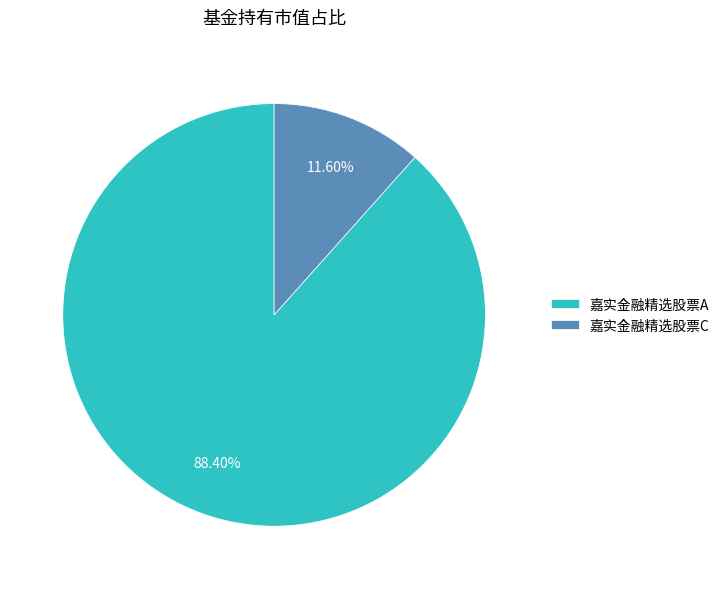

To the nearest percent, what percentage of the pie is 嘉实金融精选股票A?

88%